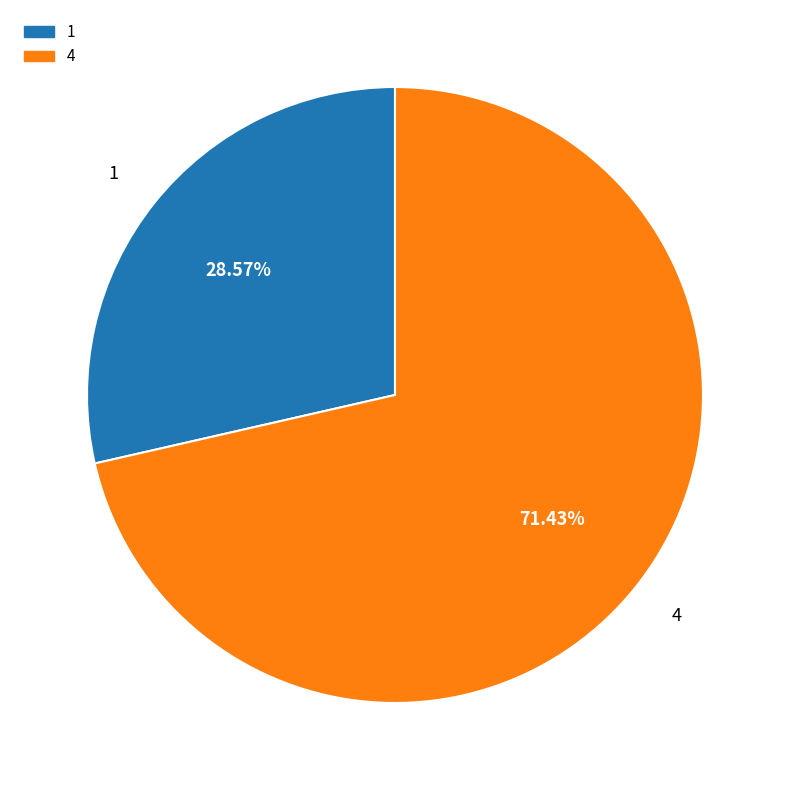

Is there a majority slice in this chart?

Yes